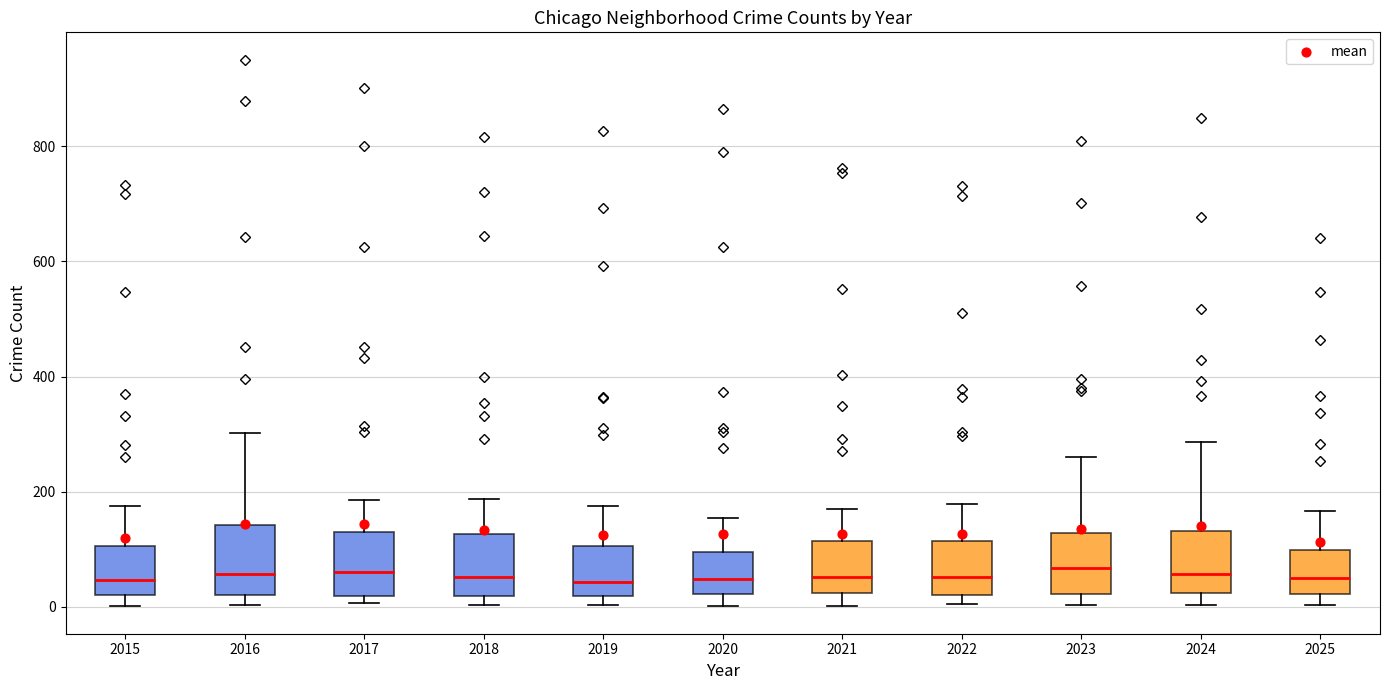

Where does the median line of the box at x = 2018 sit on the y-axis? The values are not printed on the chart, so give them approximately, as read against the axis.

60